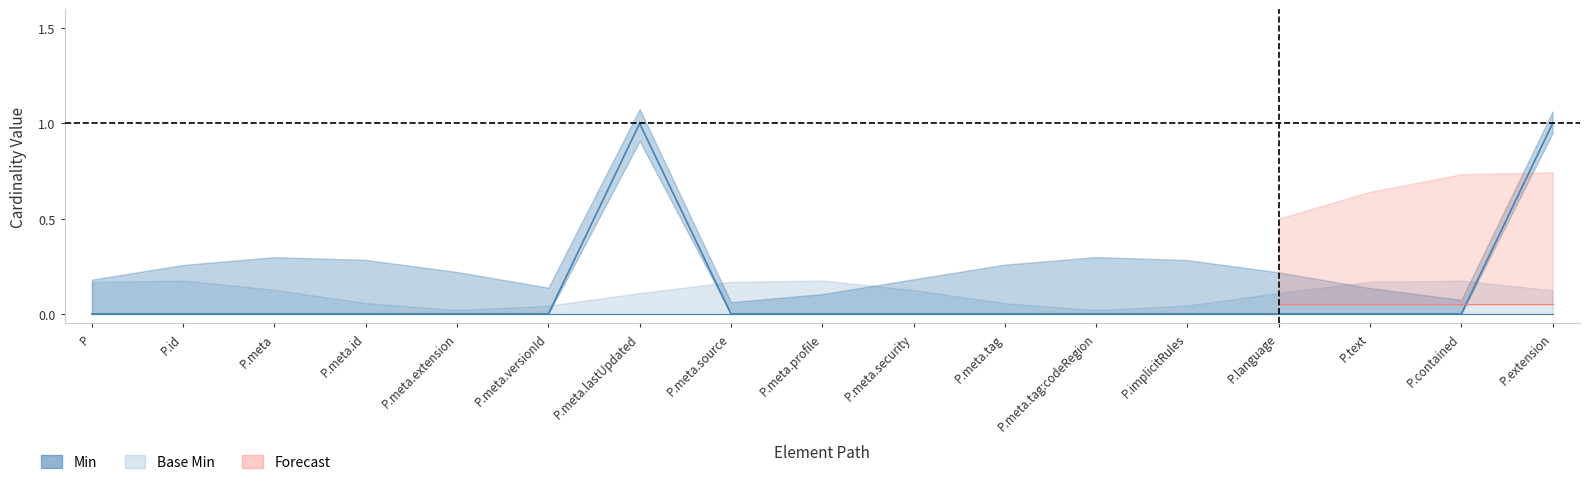

Does the chart have visible grid lines?

No